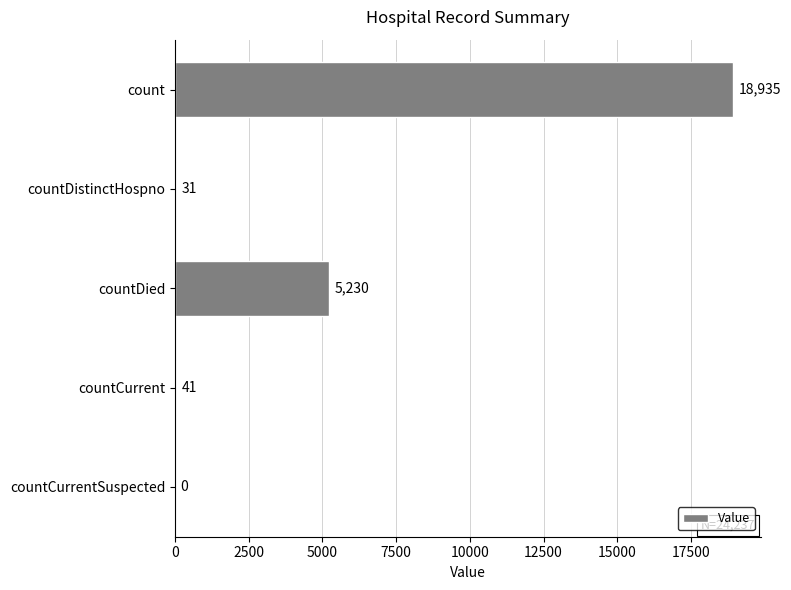

Reading bottom to top, list all the values displayed in this chart.

countCurrentSuspected=0	countCurrent=41	countDied=5230	countDistinctHospno=31	count=18935